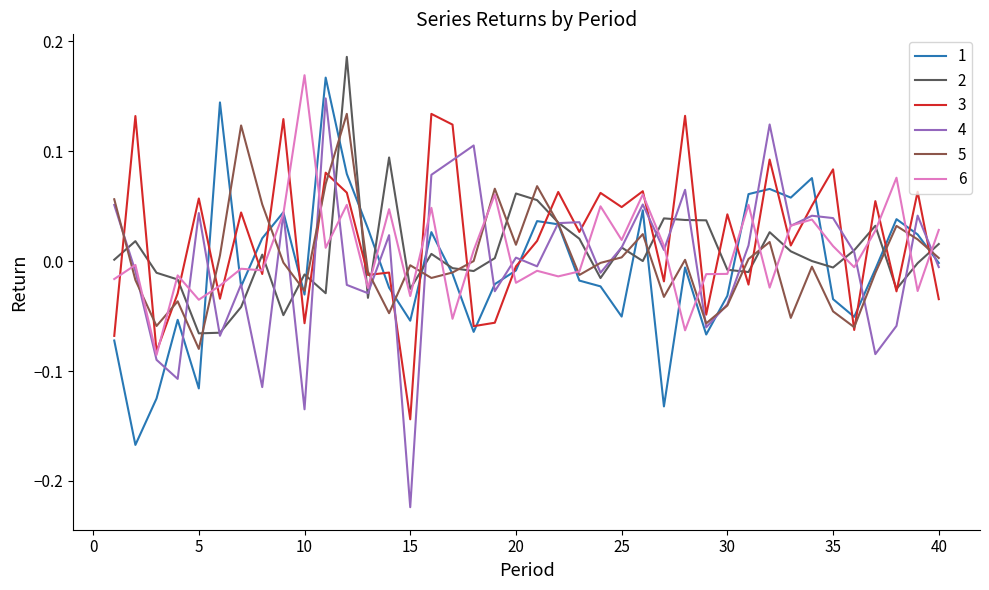

Which series has the largest range (max minus min)?

4